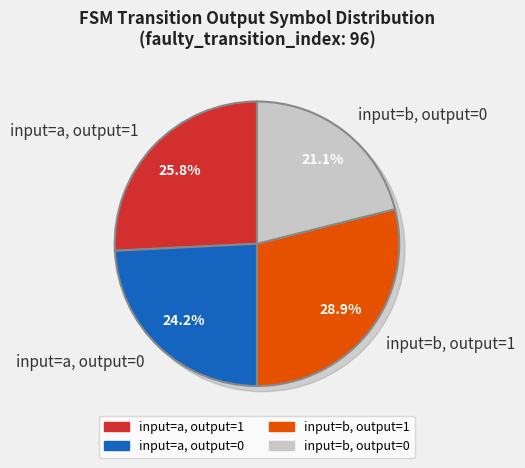

Does output=0, input=a account for over 50% of the chart?

No